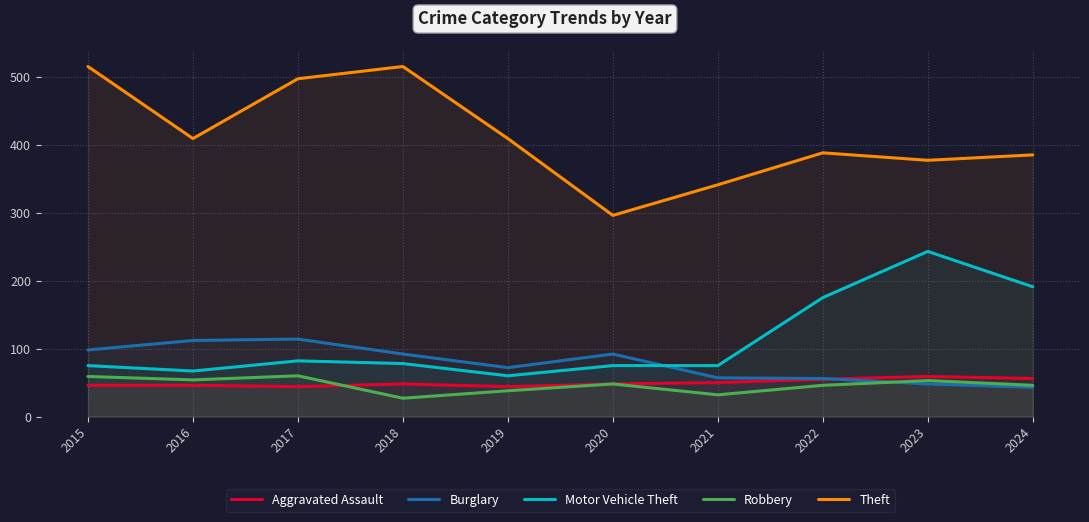

Is the value of Robbery at 2017 greater than the value of Theft at 2018?

No